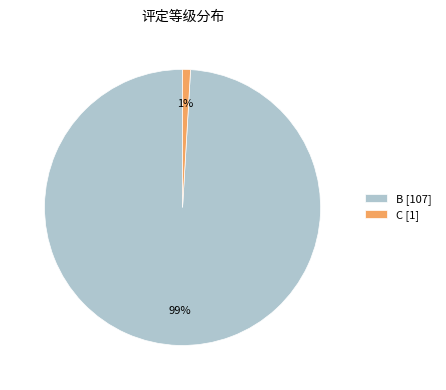

Which category has the smallest portion of the pie?

C